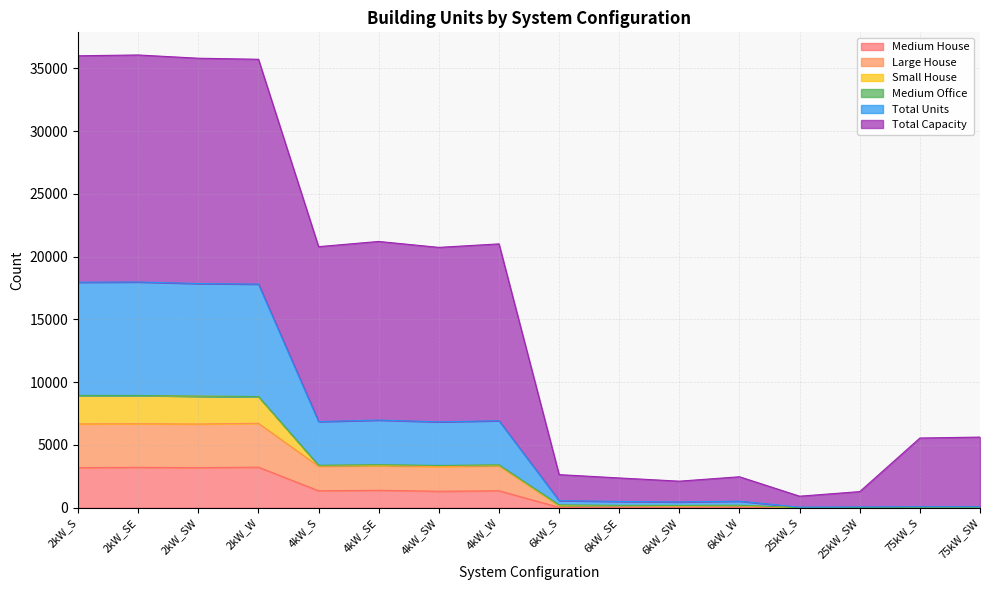

True or false: Medium House and Large House intersect in this chart.

False